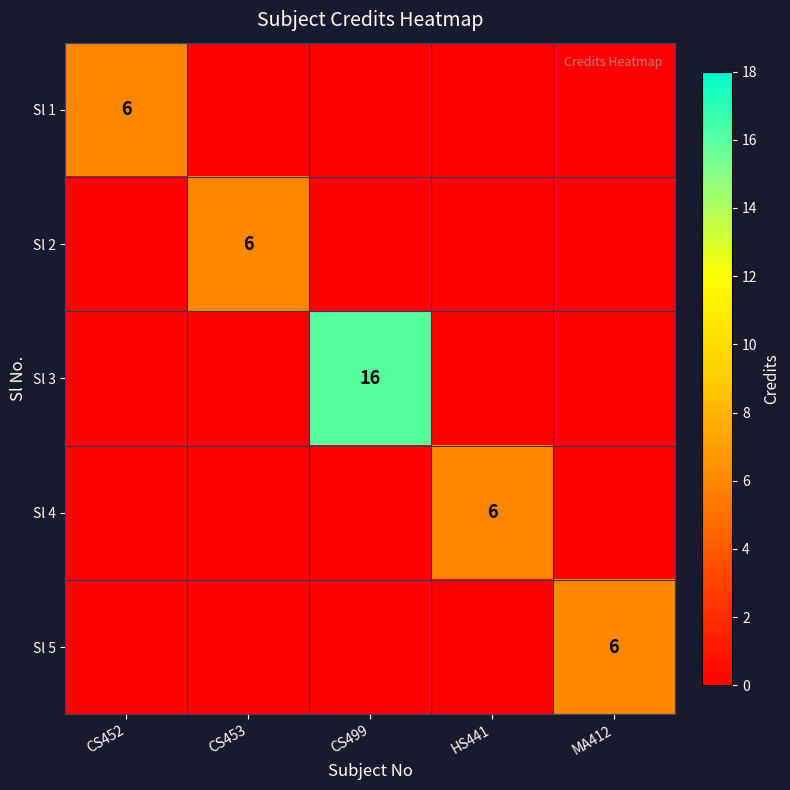

The value of Sl 5 at MA412 is 6. True or false?

True